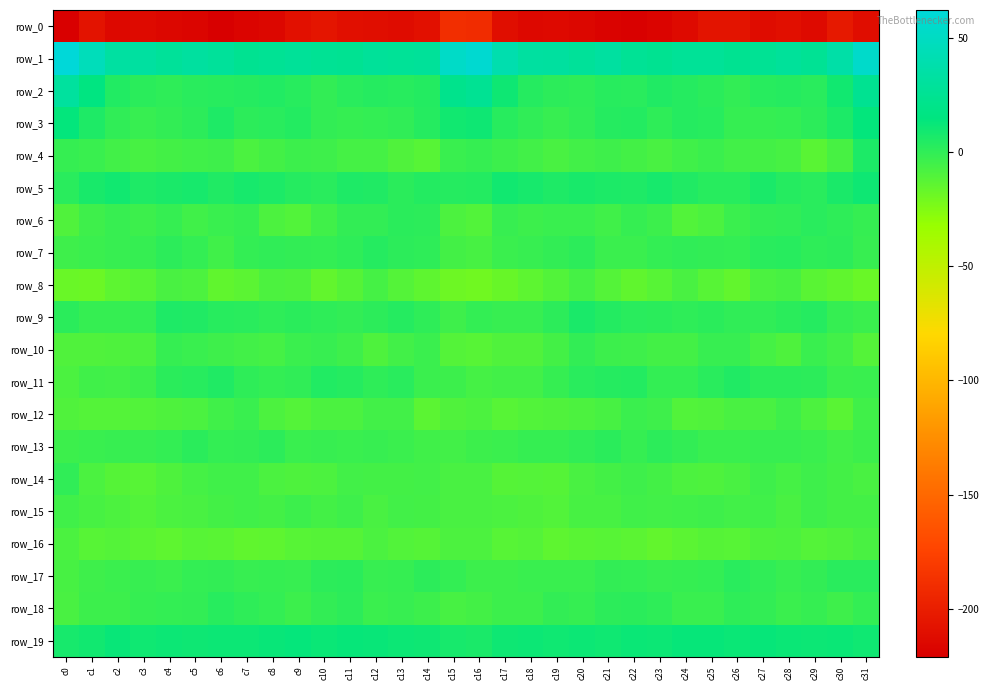

Rank the categories by row_14 value from highest to lowest.

c0, c22, c29, c27, c7, c6, c11, c14, c12, c30, c13, c23, c21, c28, c5, c31, c16, c26, c20, c15, c8, c1, c10, c24, c9, c4, c25, c18, c2, c17, c19, c3